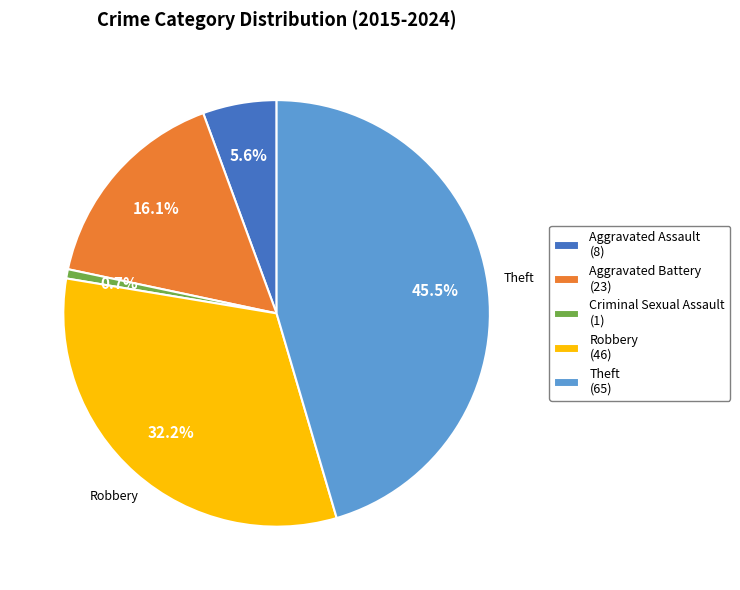

Which has a higher value, Criminal Sexual Assault (1) or Aggravated Battery (23)?

Aggravated Battery (23)